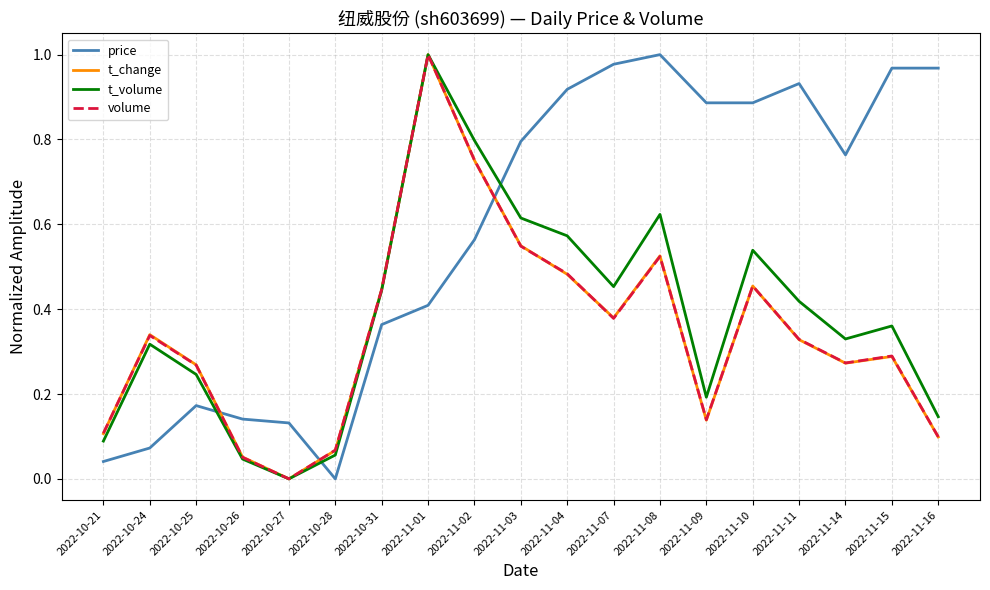

The value of t_change at 2022-11-07 is 0.4. True or false?

True